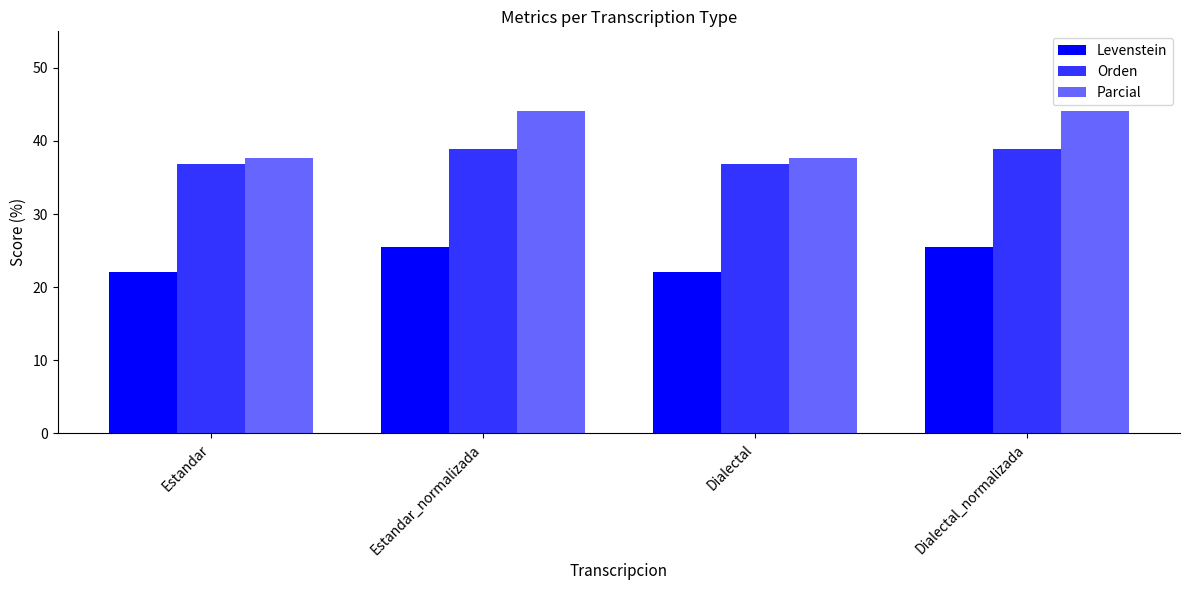

What is the minimum value shown in the chart?

22.0